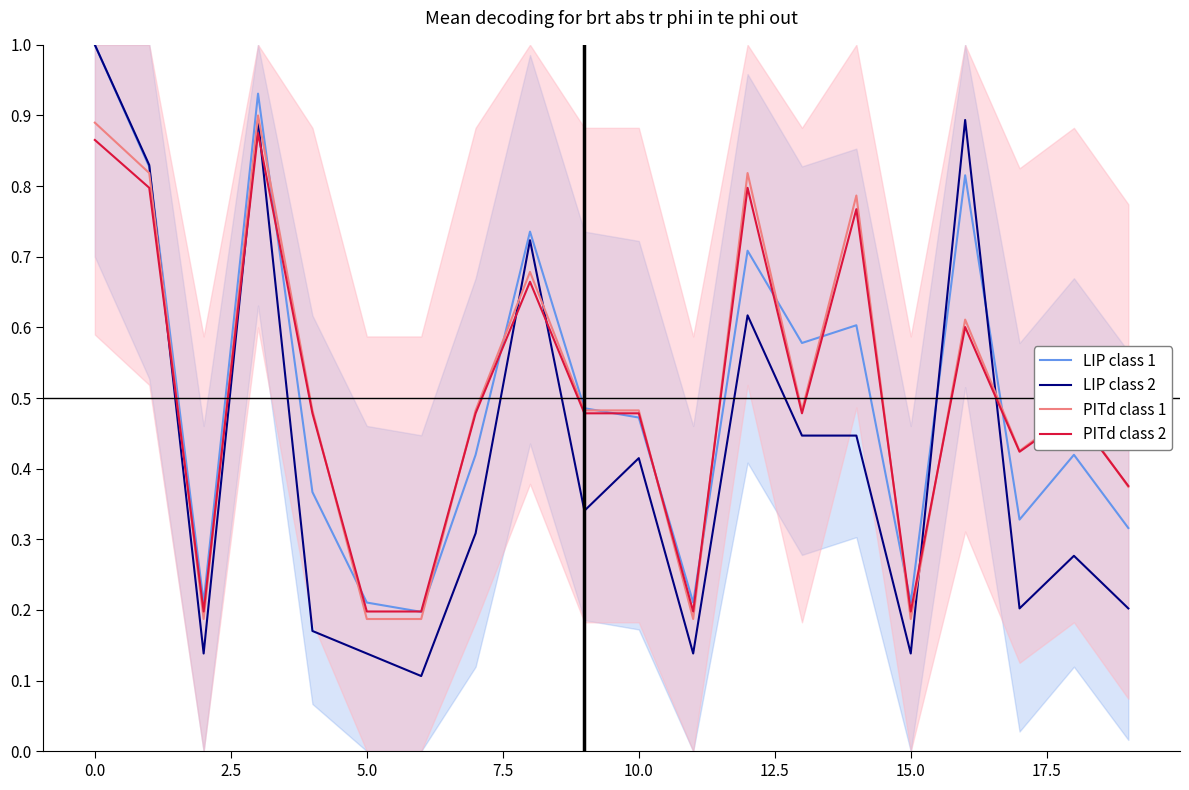

True or false: LIP class 1 and LIP class 2 intersect in this chart.

True